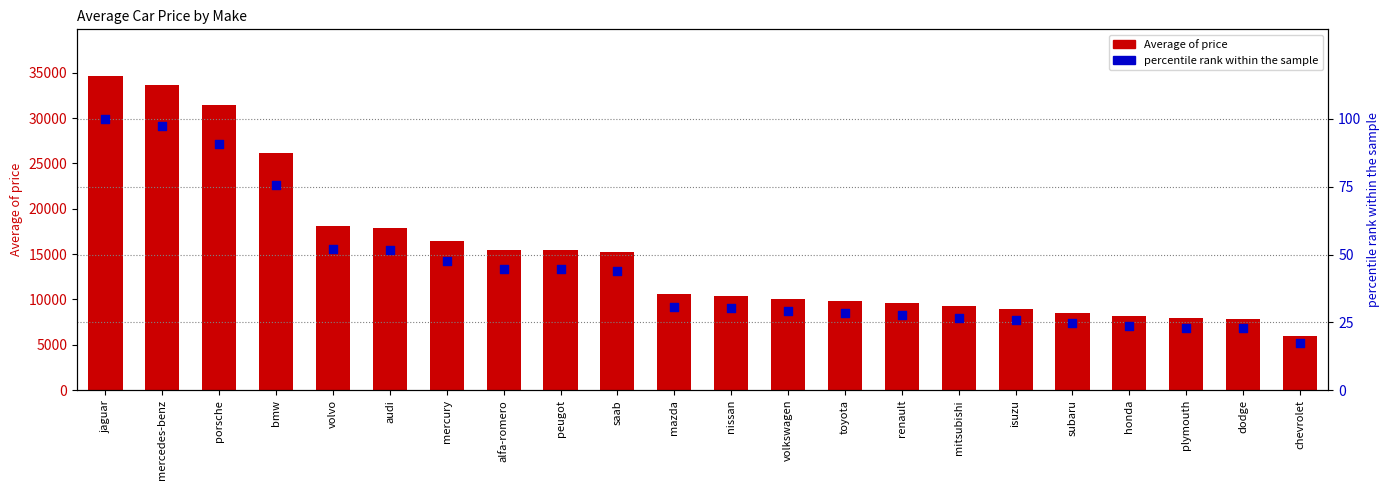

Which series has the widest spread of Y values?

Average of price